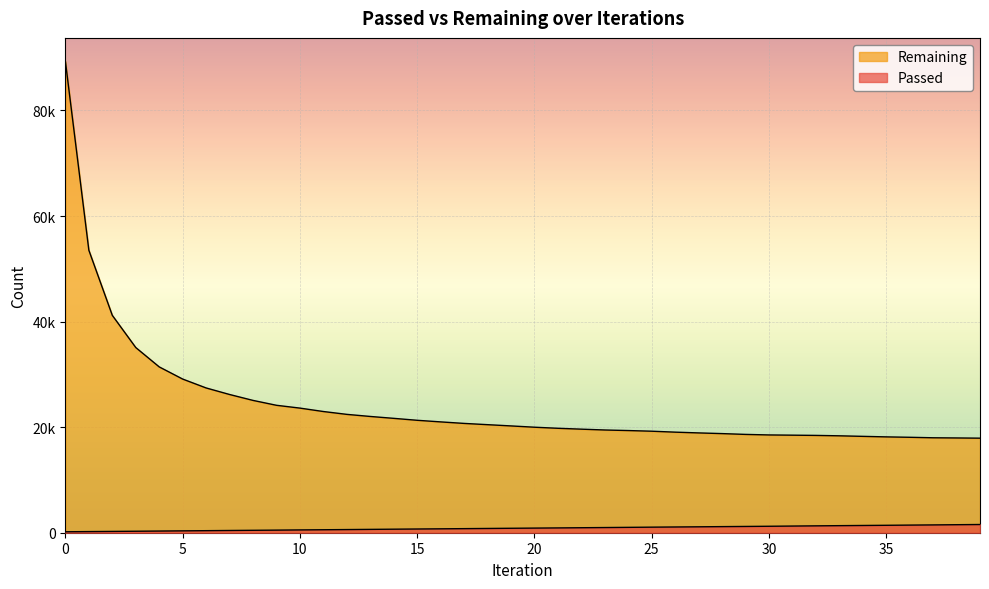

Which series has the widest spread of values?

Remaining